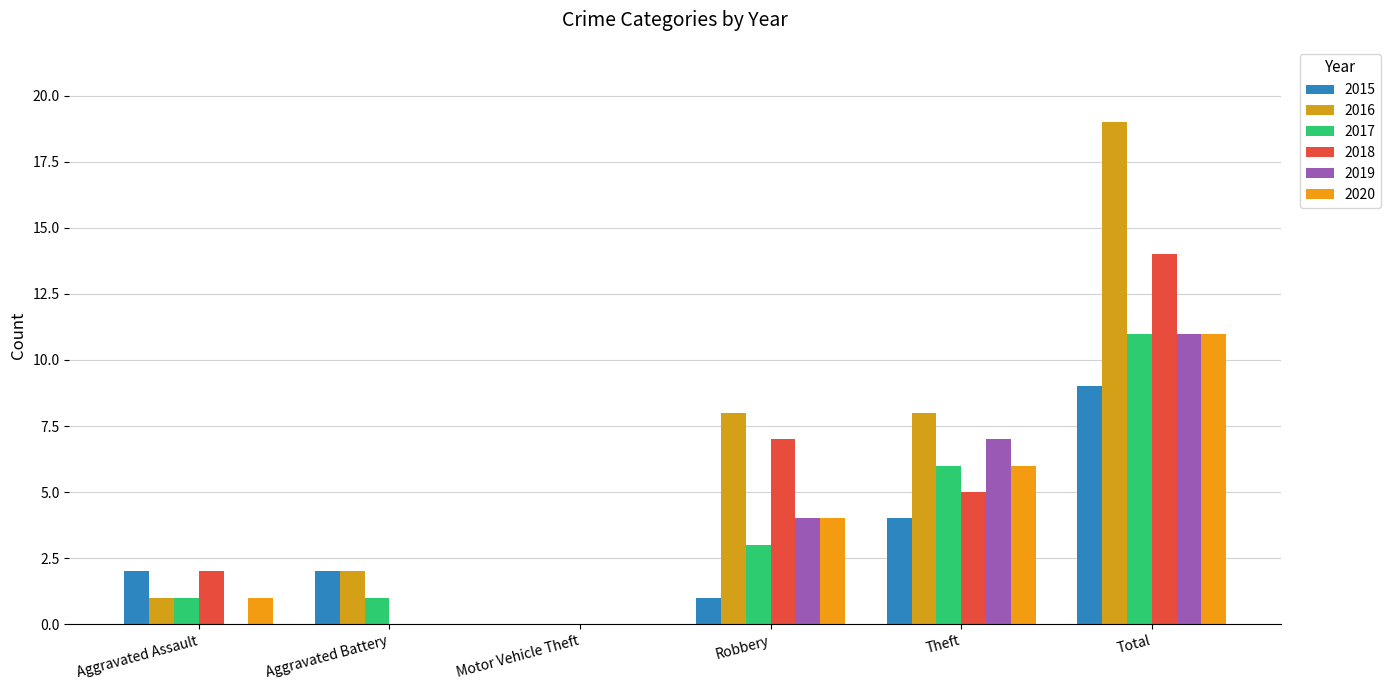

Which has a higher value, Total or Aggravated Battery?

Total